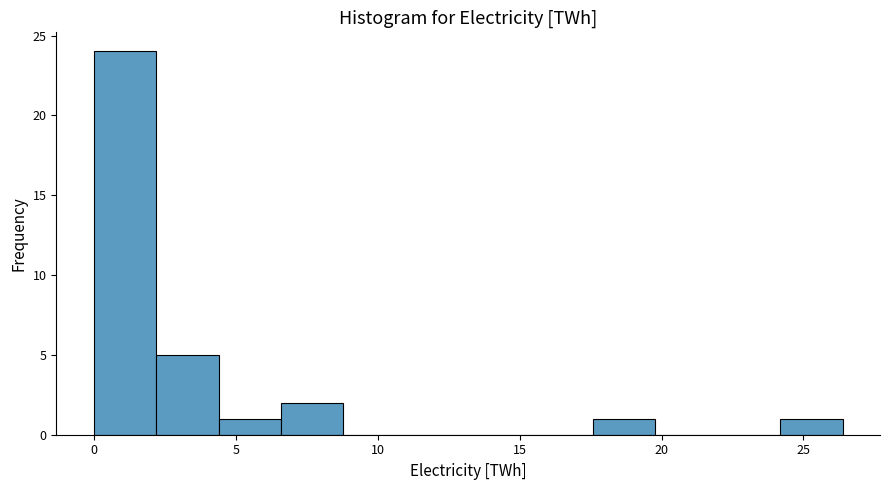

How tall is the bar that spans 2.0 to 4.5 on the x-axis? Neither the bar edges nor the heights are printed on the chart, so give them approximately, as read against the axes.

5